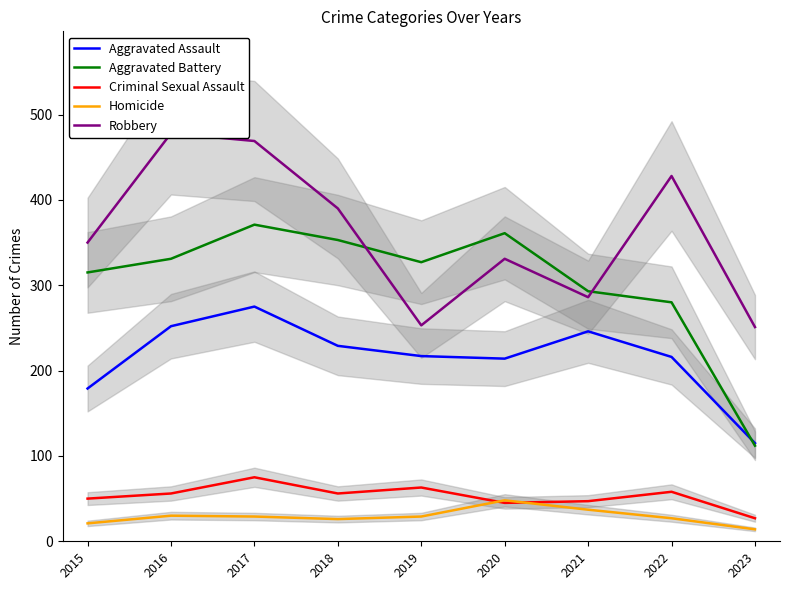

What is the approximate value of Homicide at 2017, to the nearest 5?

30